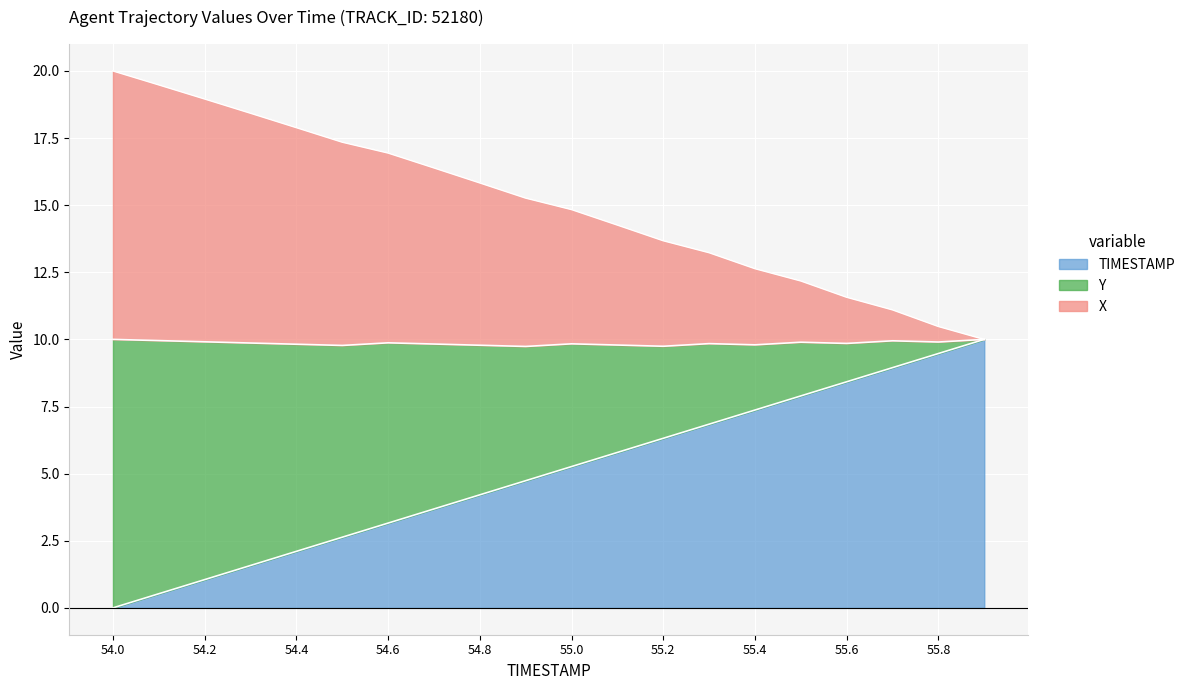

What is the total value across all series at 54.0?

20.0